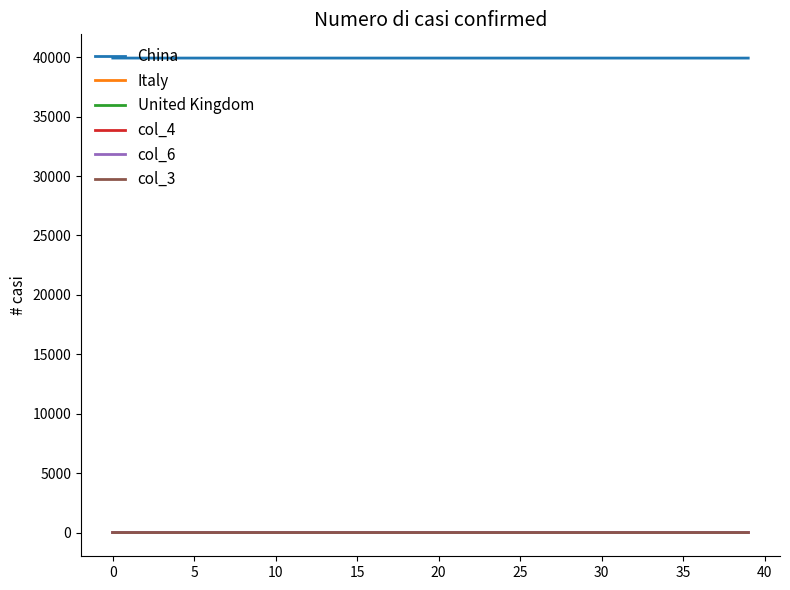

True or false: China and col_3 intersect in this chart.

False